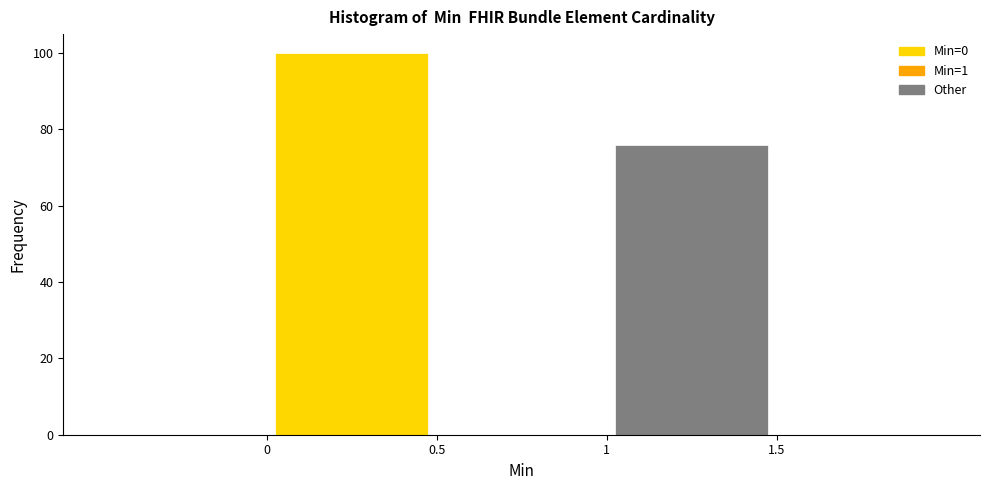

Over which range of the x-axis is the bar tallest?

0.0 to 0.5